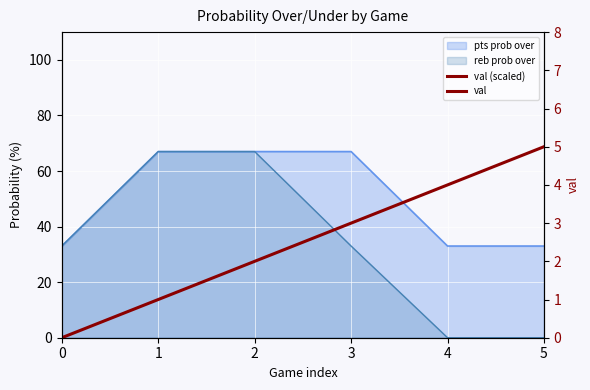

What is the change in value from 1 to 3?

+2